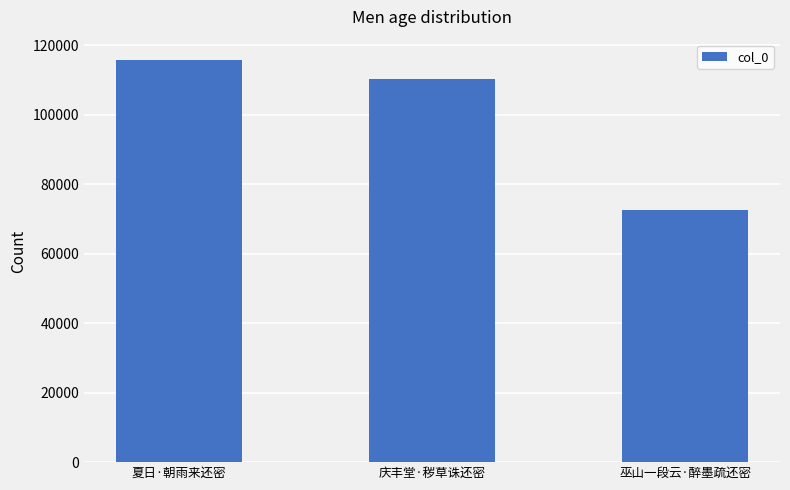

How many values are between 72556 and 115851?

3